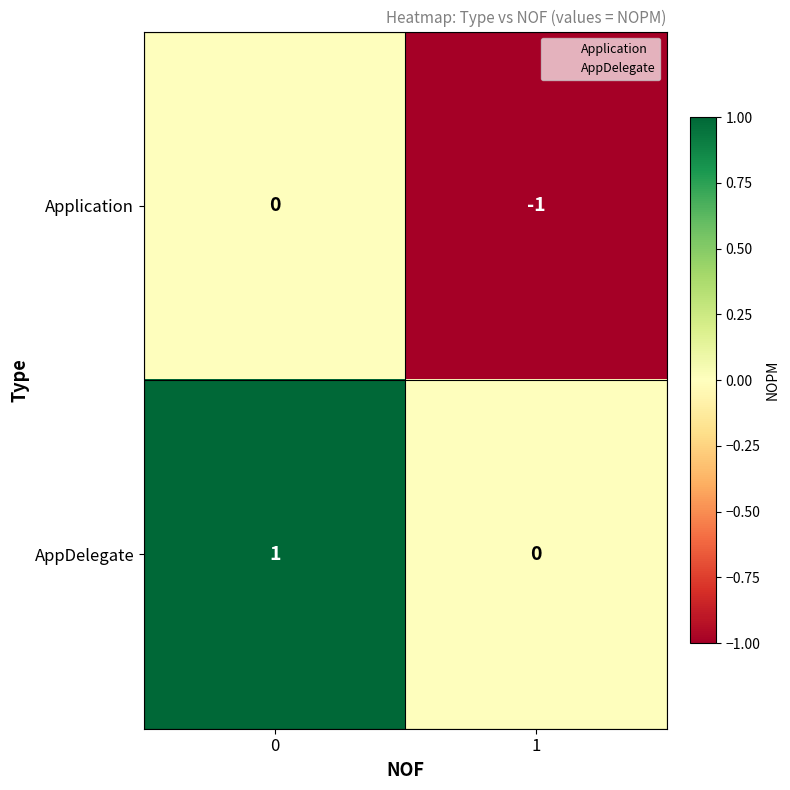

Reading right to left, list all the values displayed in this chart.

Application: -1	0
AppDelegate: 0	1